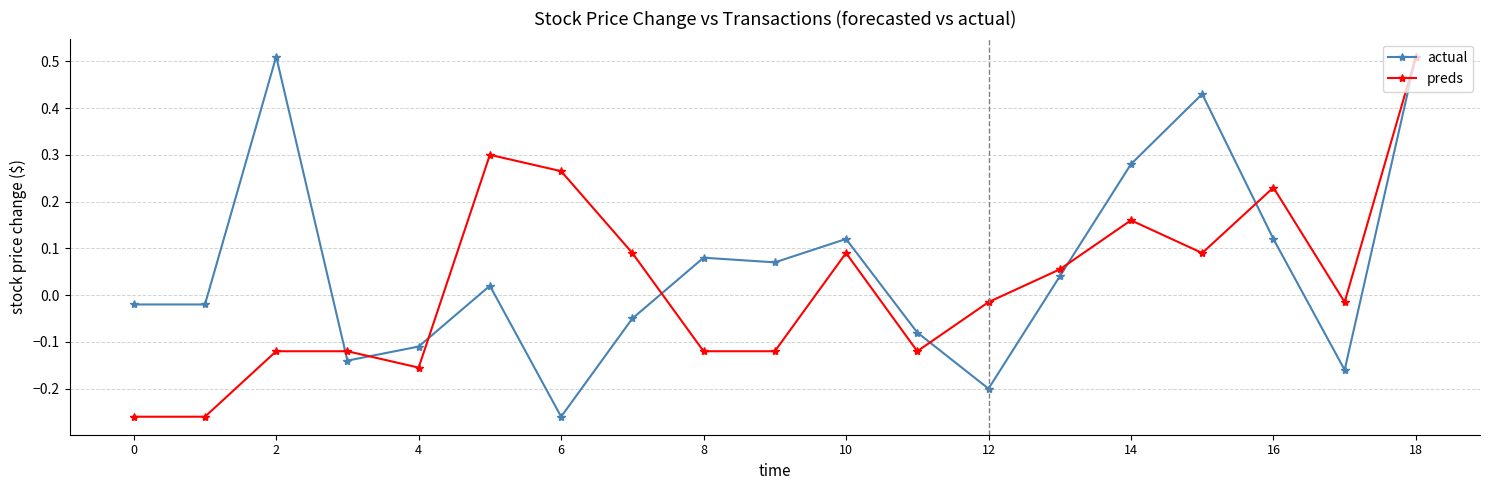

True or false: actual has more than 2 points higher than both neighbors.

True